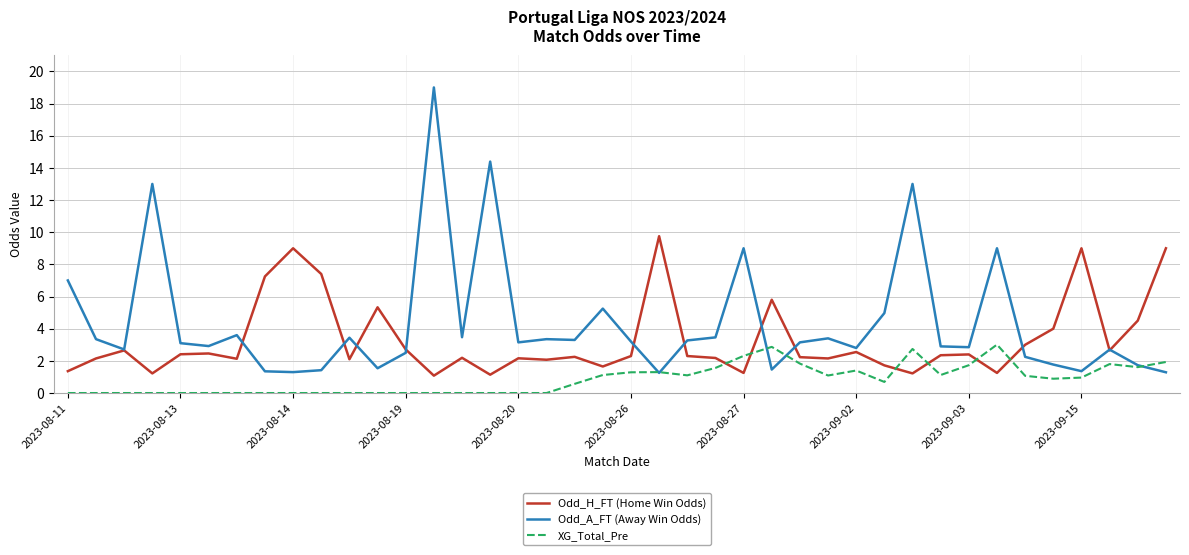

List the series in order of their overall mean, highest first.

Odd_A_FT (Away Win Odds), Odd_H_FT (Home Win Odds), XG_Total_Pre